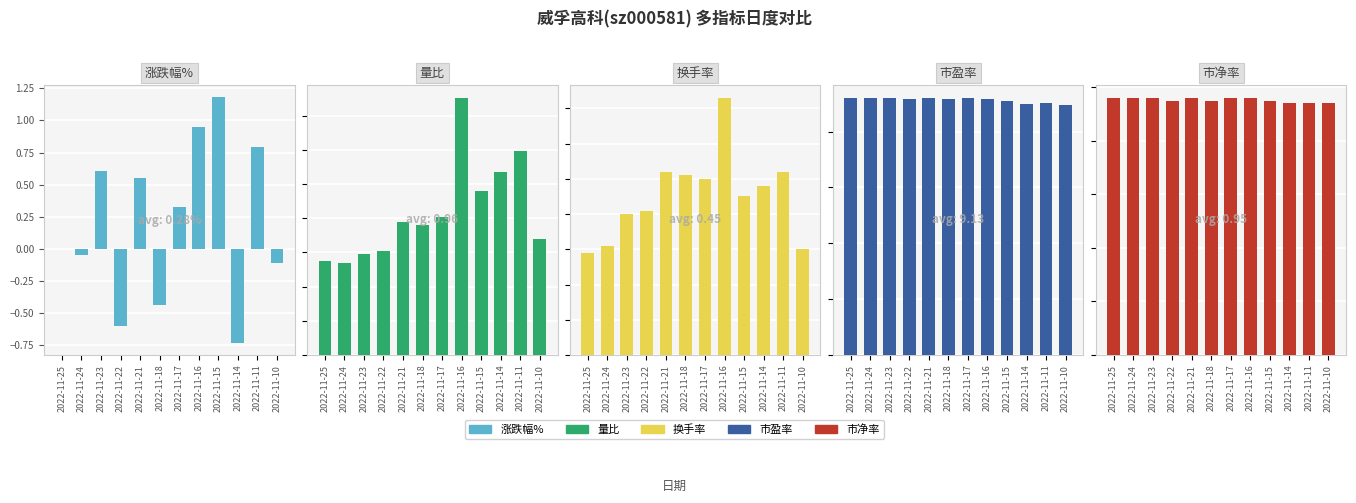

At which label does 市盈率 reach its peak?

2022-11-25